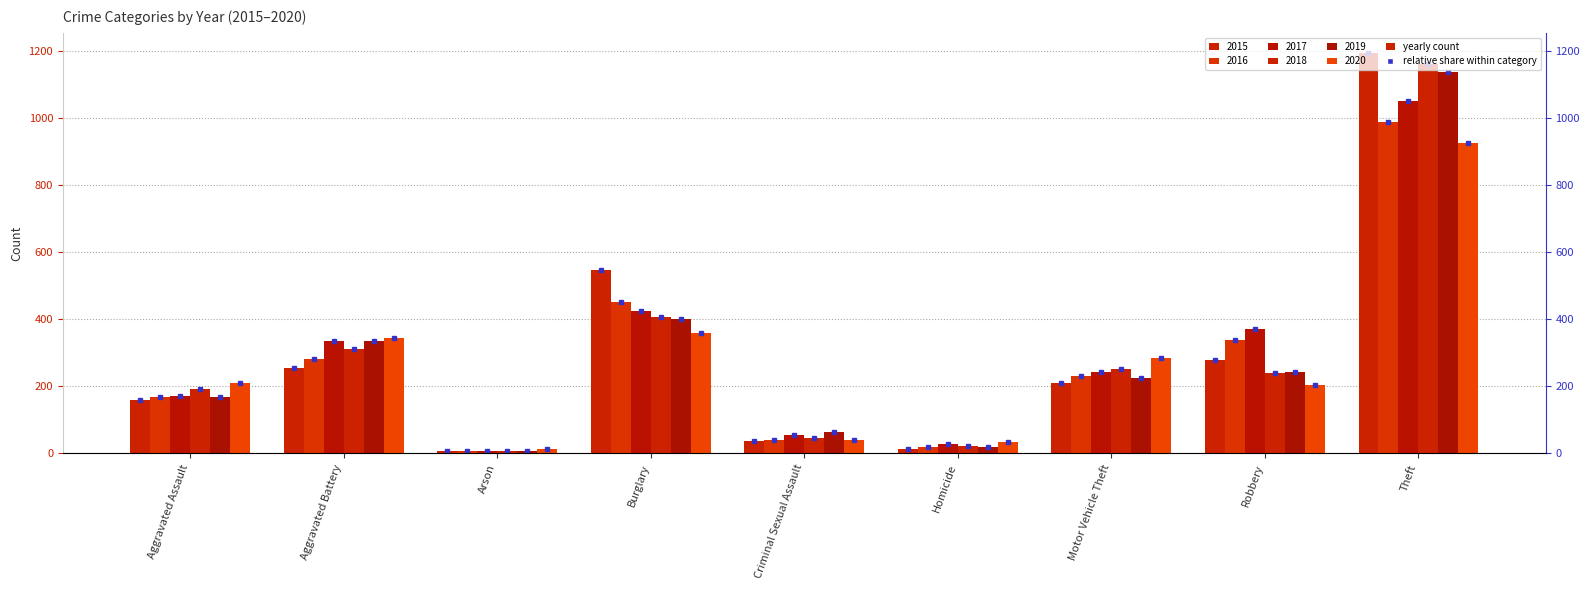

Which series has the widest spread of values?

2015